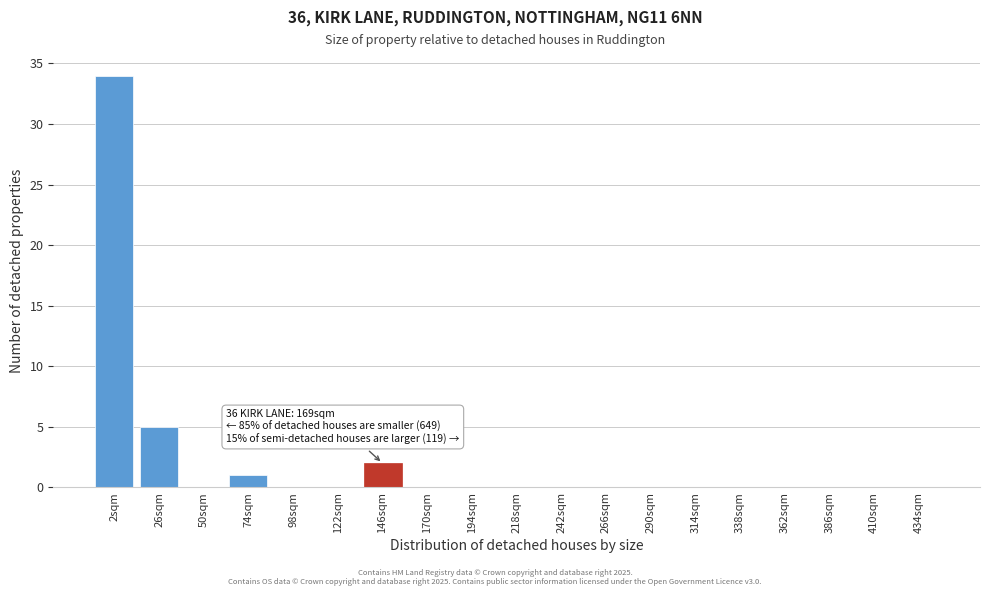

Reading right to left, transcribe all the data shown in this chart.

434sqm=0	410sqm=0	386sqm=0	362sqm=0	338sqm=0	314sqm=0	290sqm=0	266sqm=0	242sqm=0	218sqm=0	194sqm=0	170sqm=0	146sqm=2	122sqm=0	98sqm=0	74sqm=1	50sqm=0	26sqm=5	2sqm=34